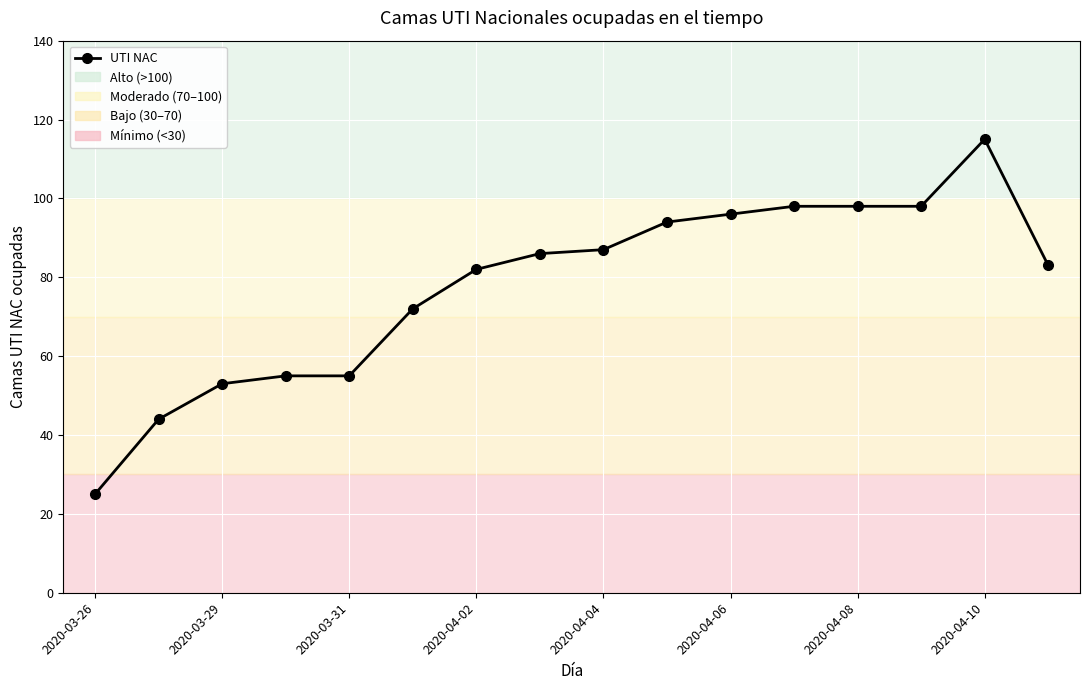

Reading right to left, what are all the values shown in this chart?

83	115	98	98	98	96	94	87	86	82	72	55	55	53	44	25